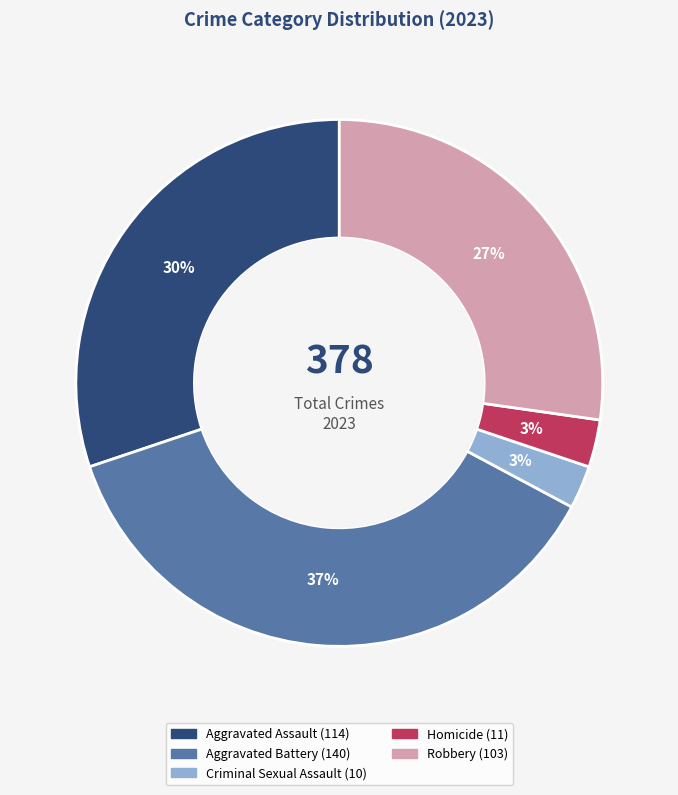

Does Homicide account for over 50% of the chart?

No